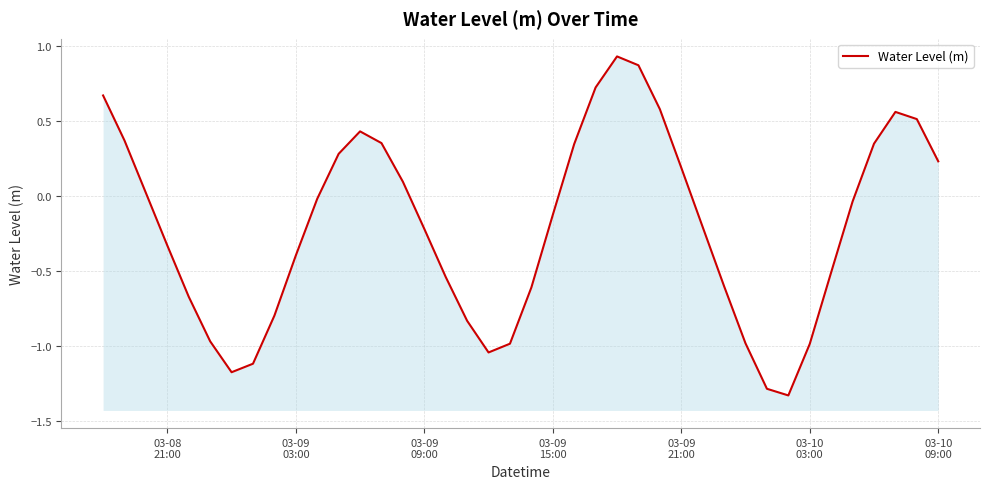

What is the label of the 22nd point from the left?

03-09 15:00